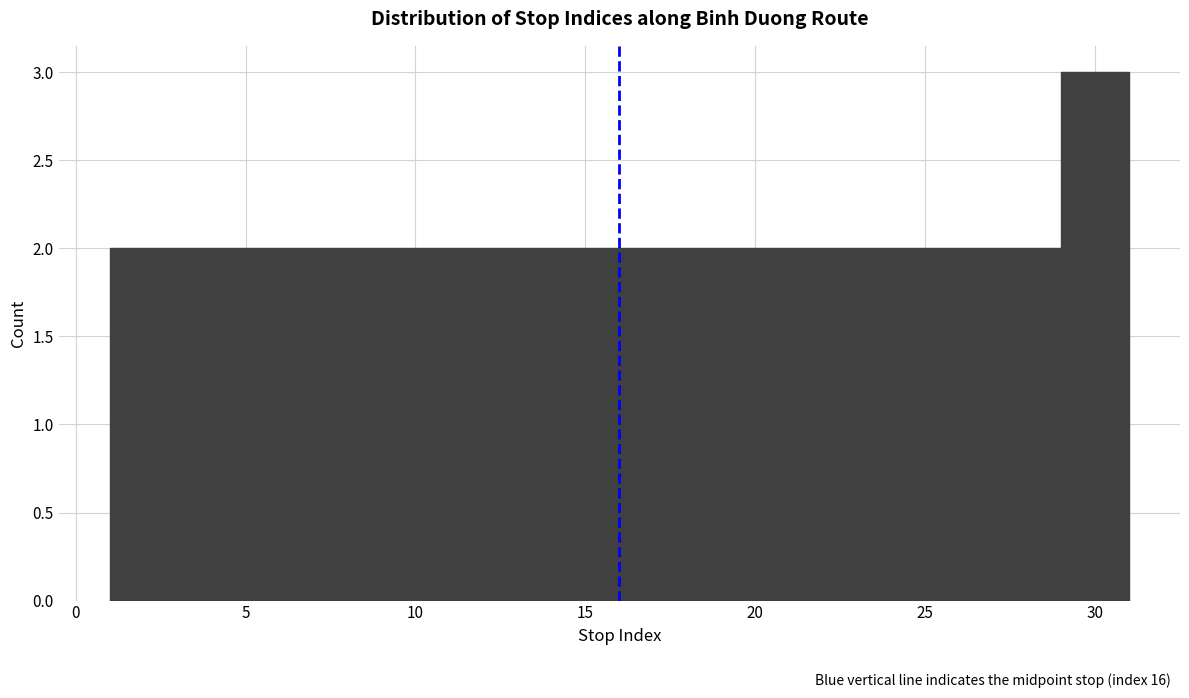

What is the height of the bar covering 25 to 27 on the x-axis? The values are not printed on the chart, so give them approximately, as read against the axis.

2